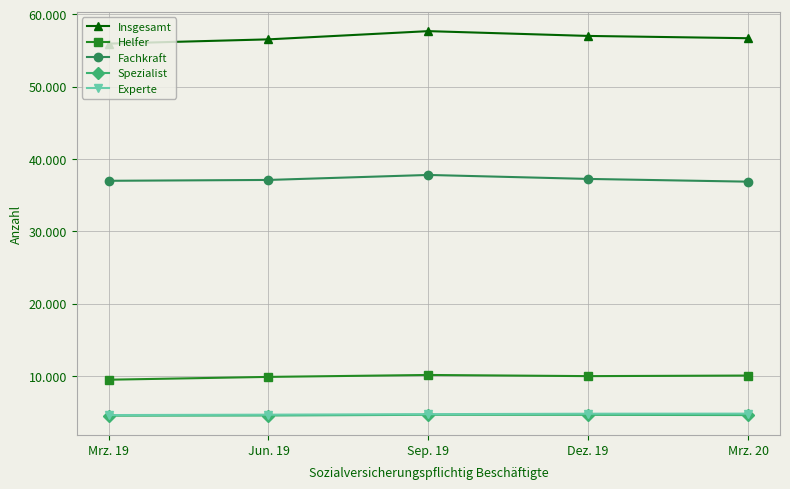

What is the difference between the Spezialist values at Mrz. 20 and Mrz. 19?

88